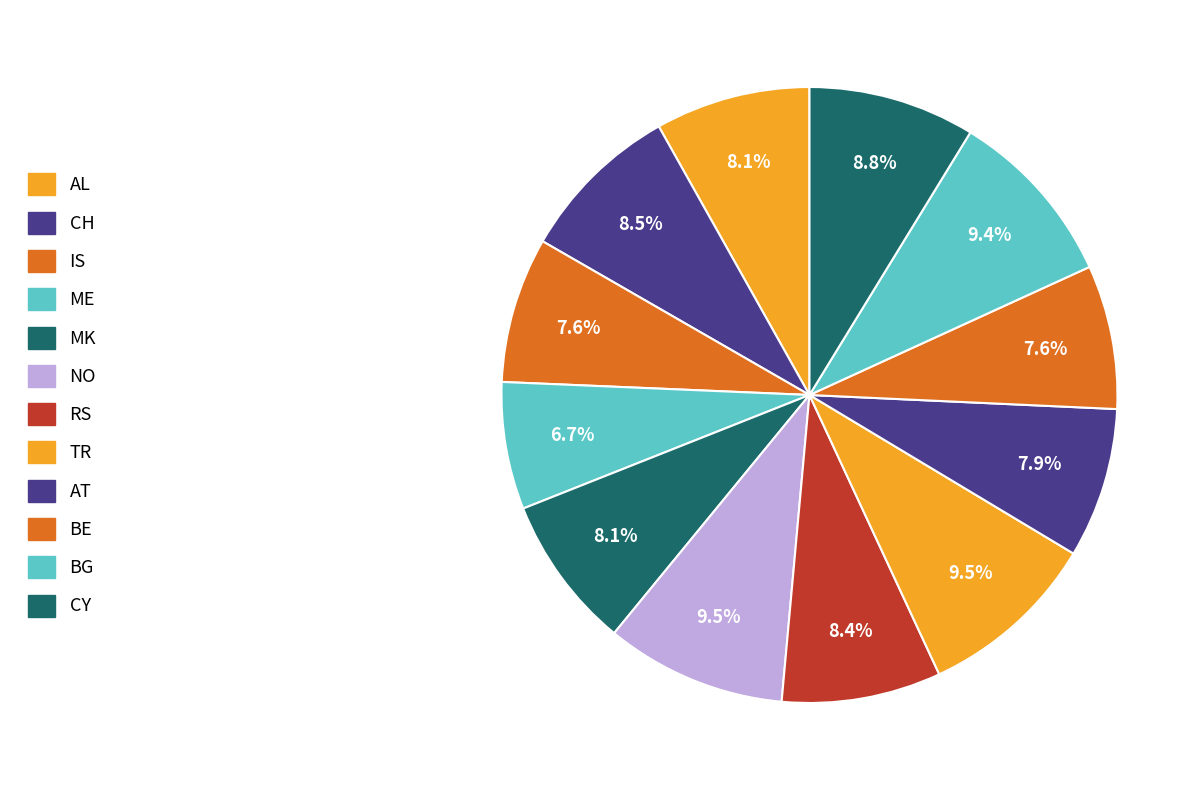

Do CH and RS together represent more than half of the pie?

No